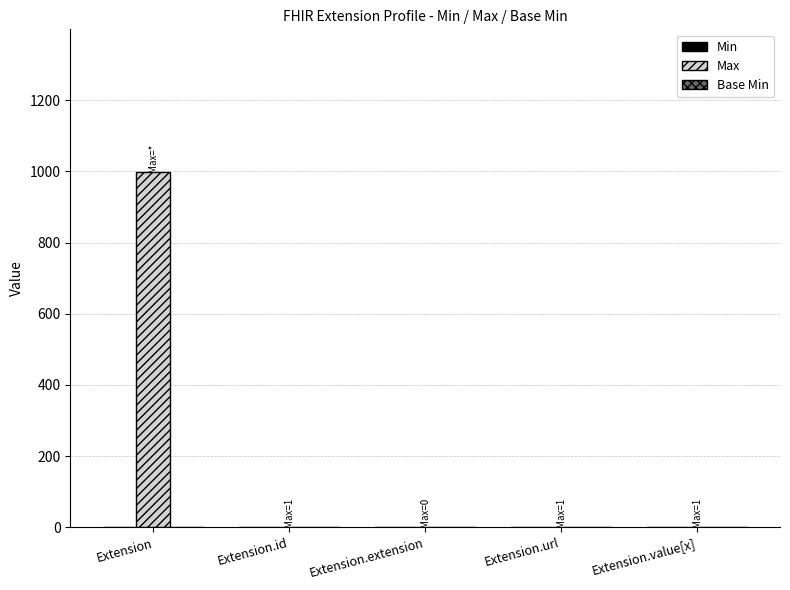

What is the spread (max minus min) of values at Extension.value[x]?

1